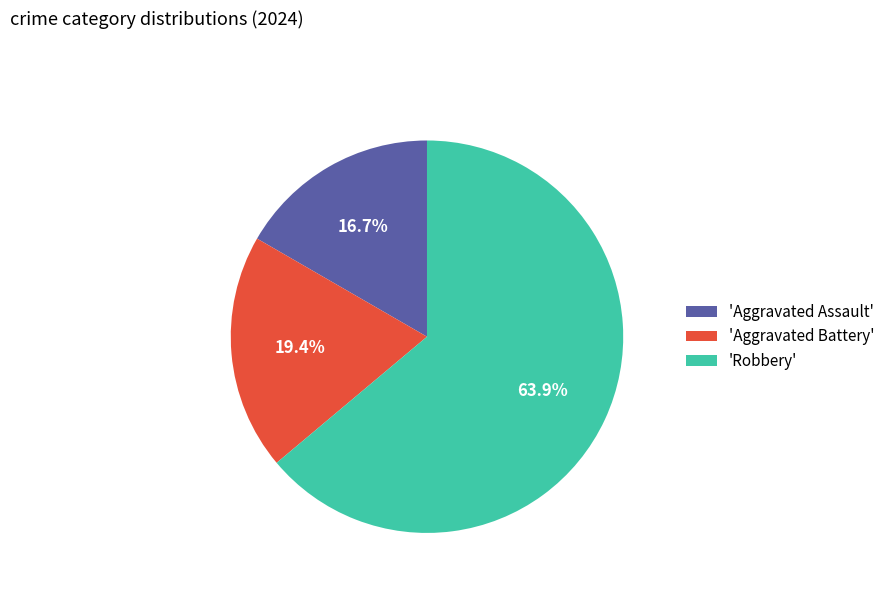

Rank the categories by value from lowest to highest.

'Aggravated Assault', 'Aggravated Battery', 'Robbery'